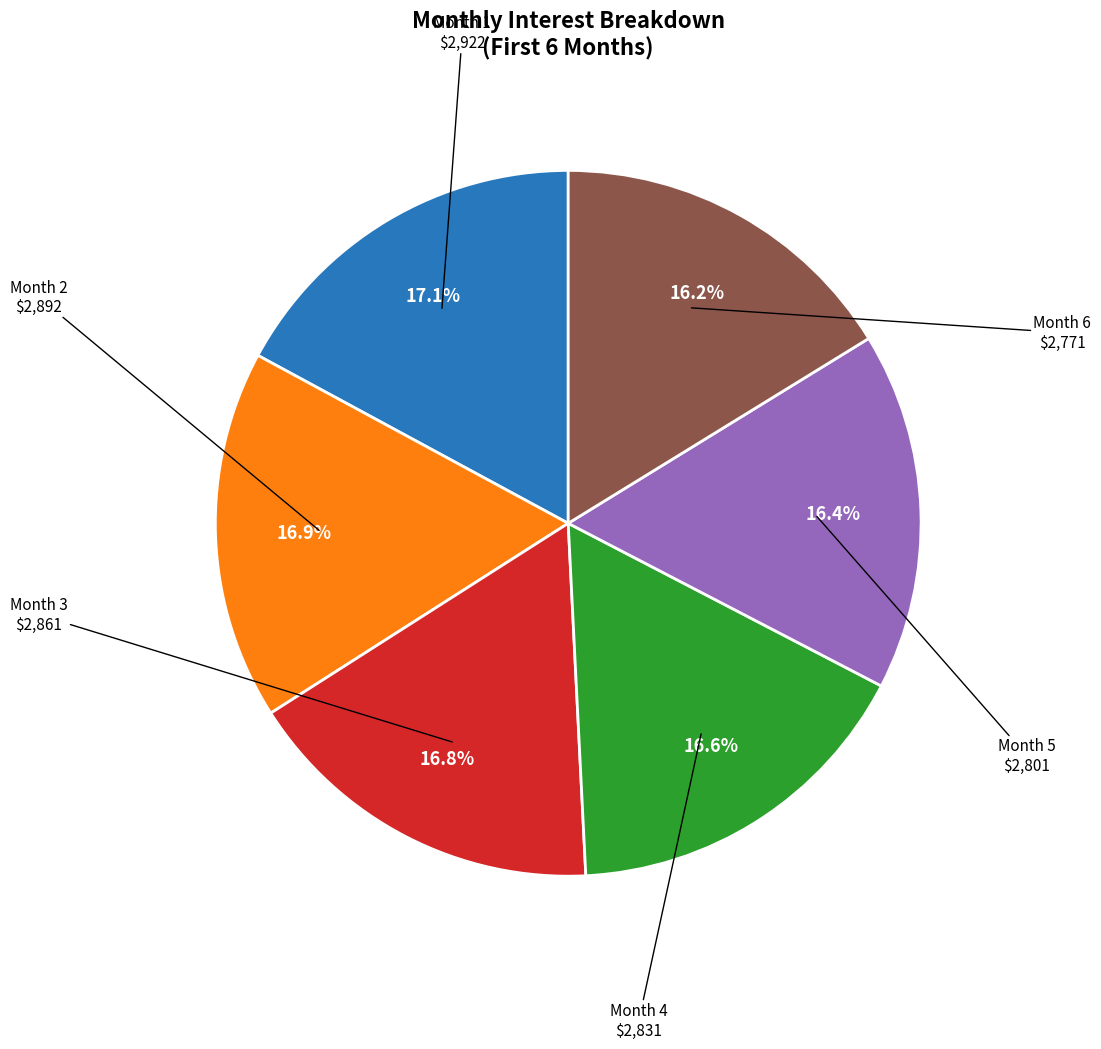

How many segments does this pie chart have?

6